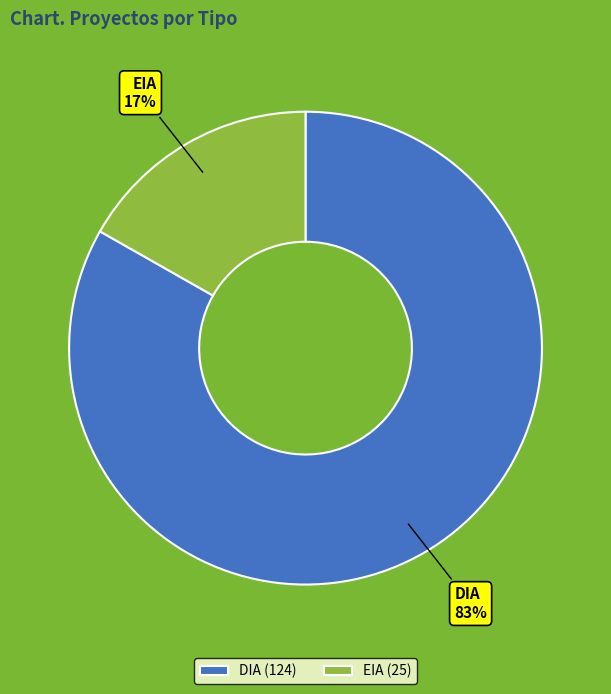

Do EIA and DIA together represent more than half of the pie?

Yes